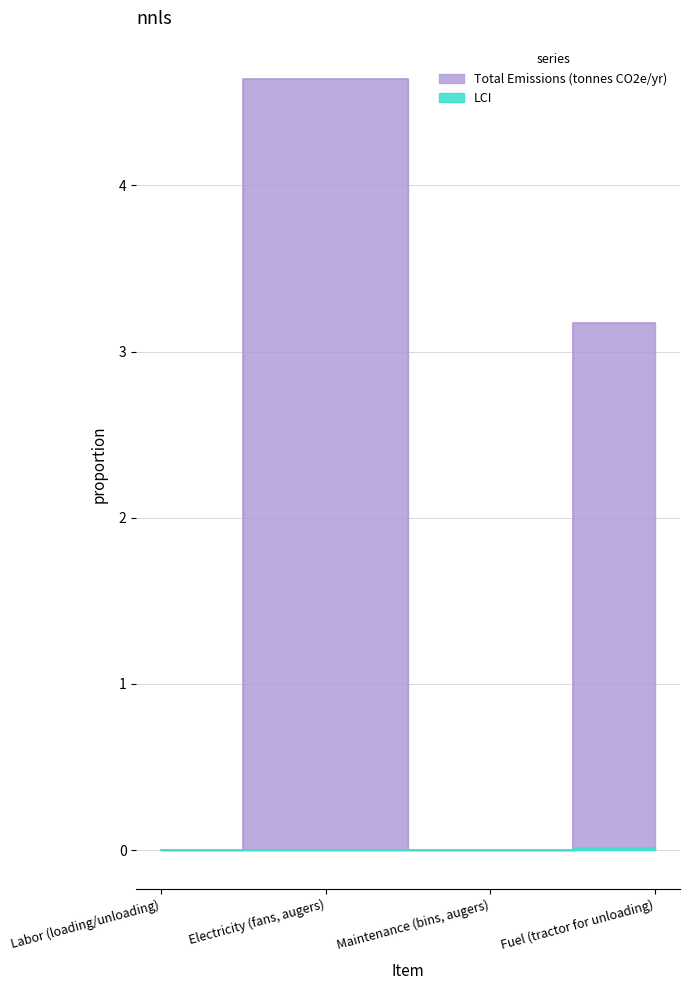

True or false: Total Emissions (tonnes CO2e/yr) and LCI cross at least once.

False